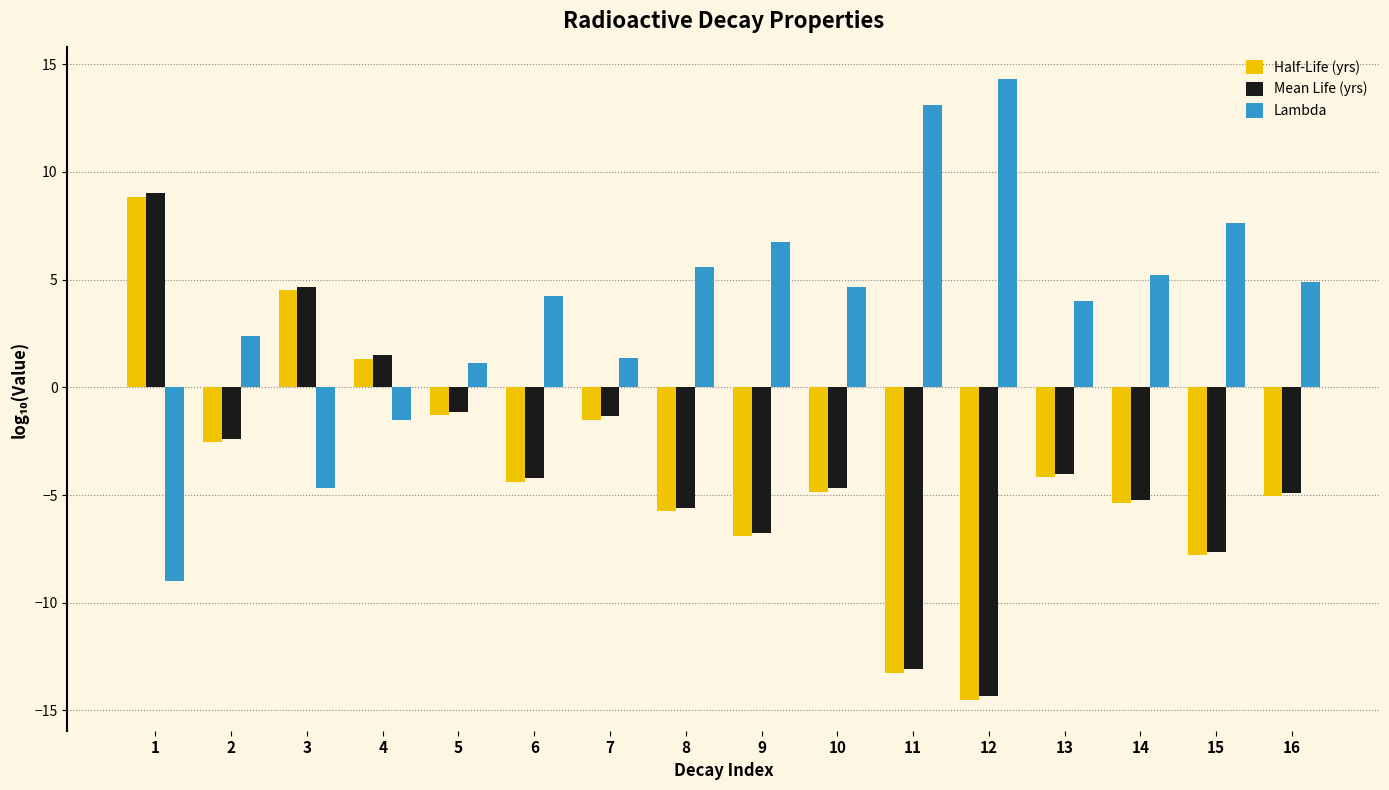

How many groups of bars are there?

16